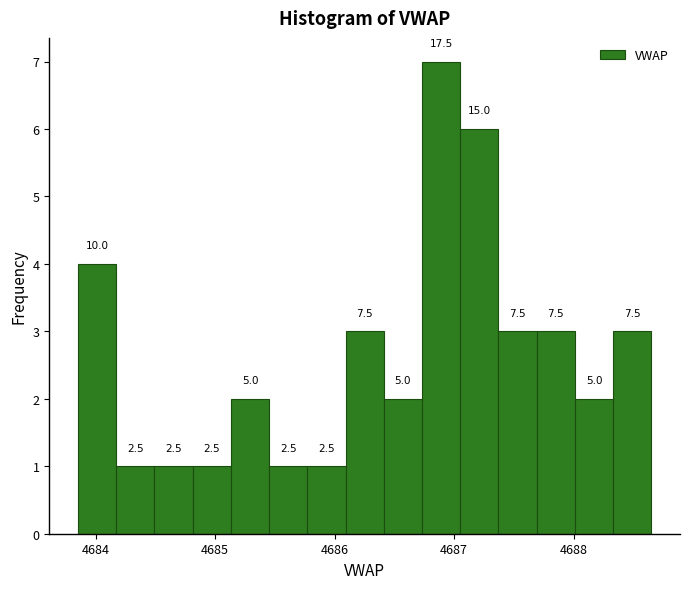

Read against the x-axis, roughly where is the centre of the tallest bar?

4686.9